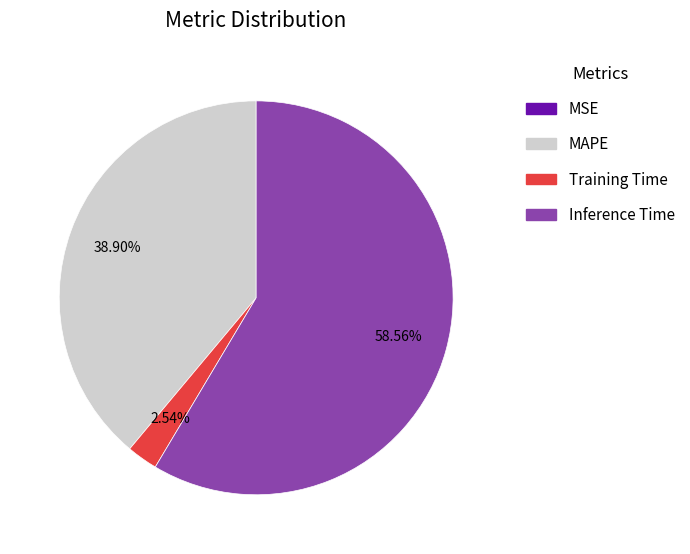

Do Training Time and MAPE together represent more than half of the pie?

No